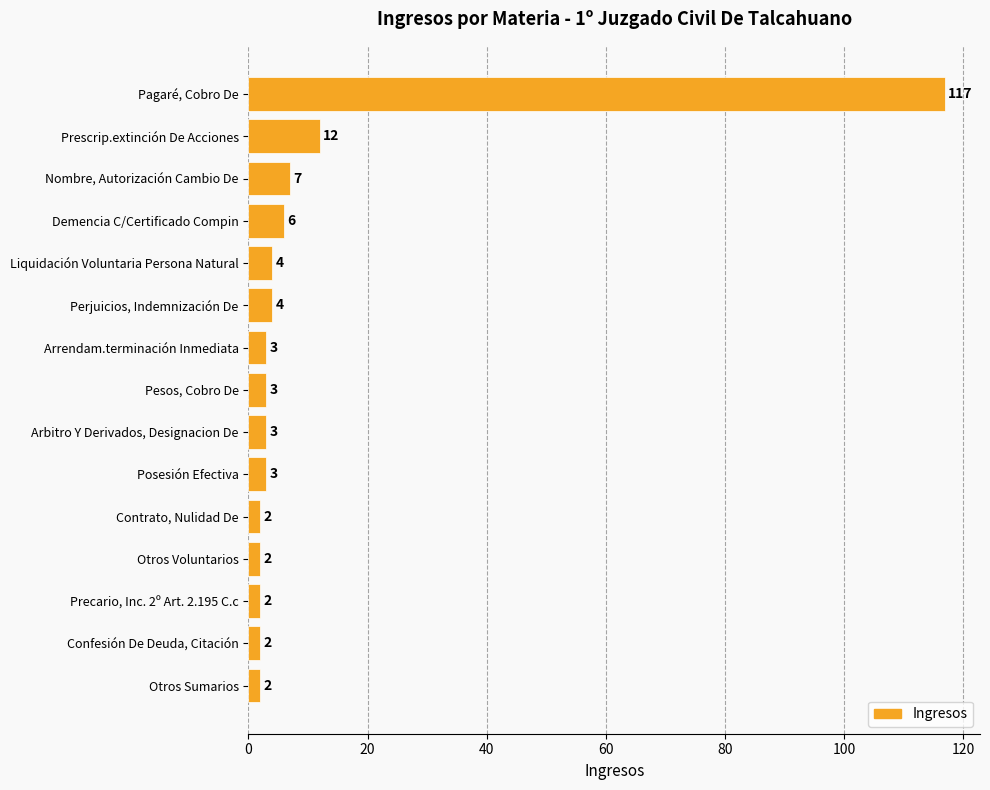

What is the label of the 11th bar from the top?

Contrato, Nulidad De